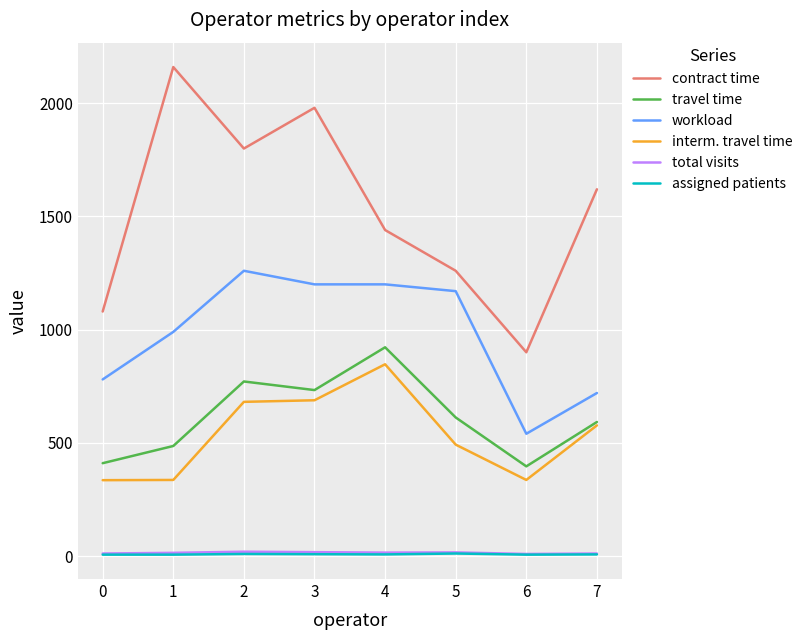

The value of interm. travel time at 2 is 151. True or false?

False